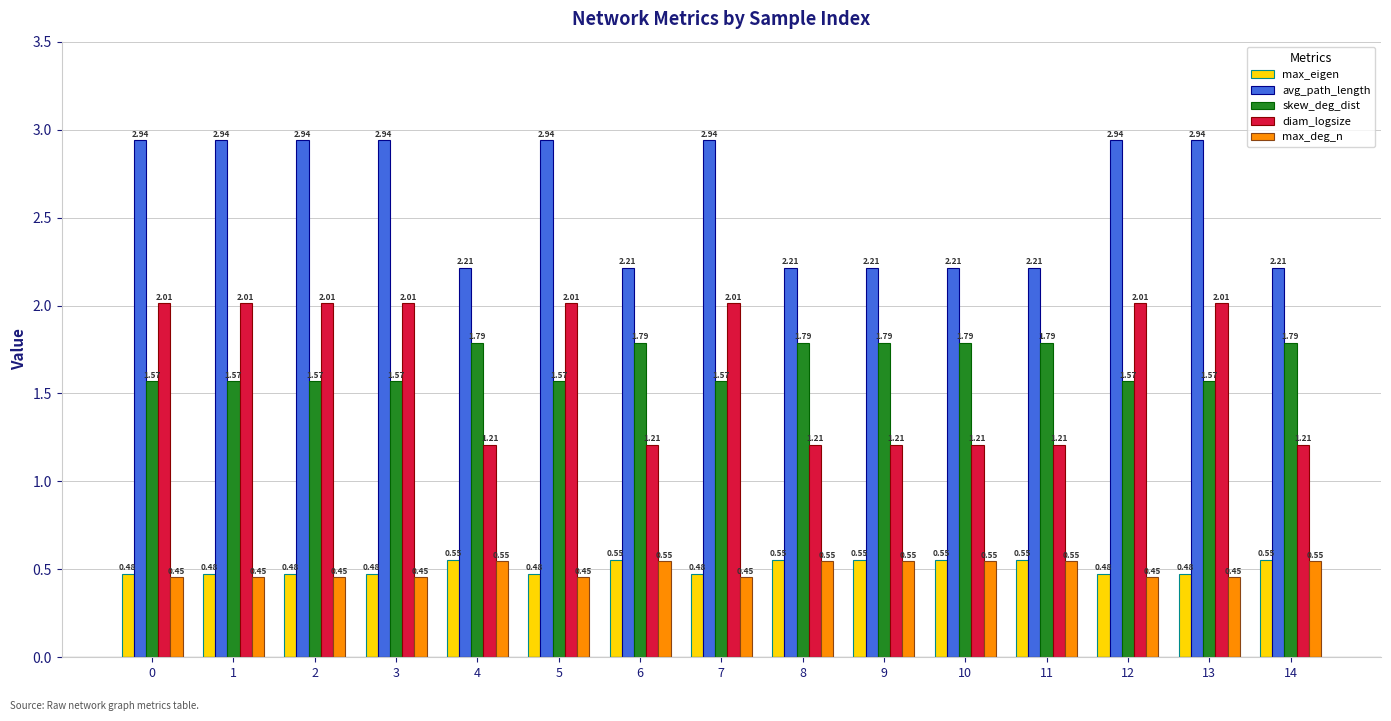

What is the spread (max minus min) of values at 14?

1.7